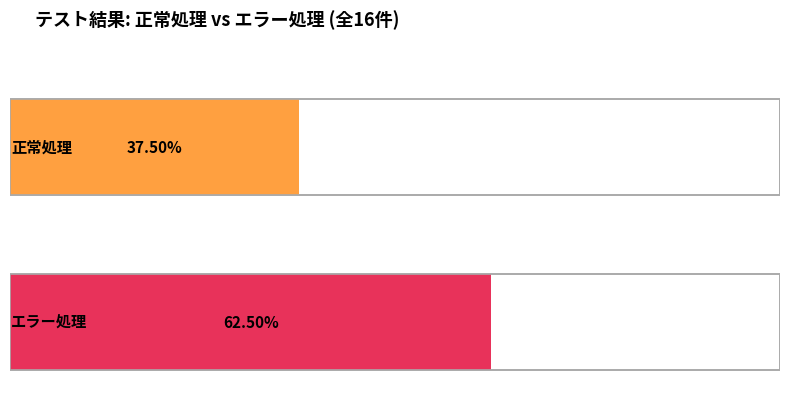

Count the number of data series in this chart.

2